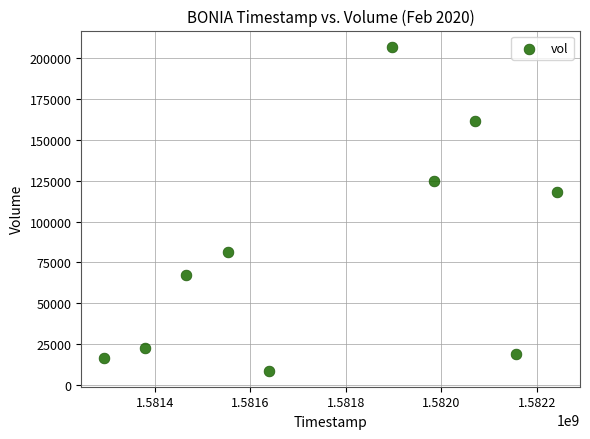

What Y value in the scatter plot is closest to 107900?

117900